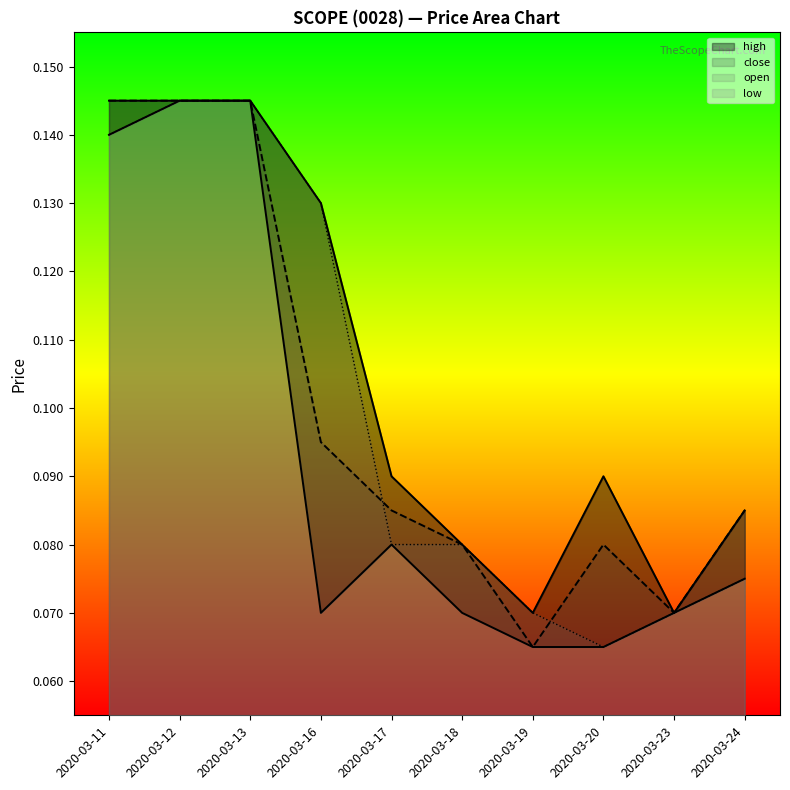

Reading left to right, list all the values displayed in this chart.

high: 2020-03-11=0.1	2020-03-12=0.1	2020-03-13=0.1	2020-03-16=0.1	2020-03-17=0.1	2020-03-18=0.1	2020-03-19=0.1	2020-03-20=0.1	2020-03-23=0.1	2020-03-24=0.1
close: 2020-03-11=0.1	2020-03-12=0.1	2020-03-13=0.1	2020-03-16=0.1	2020-03-17=0.1	2020-03-18=0.1	2020-03-19=0.1	2020-03-20=0.1	2020-03-23=0.1	2020-03-24=0.1
open: 2020-03-11=0.1	2020-03-12=0.1	2020-03-13=0.1	2020-03-16=0.1	2020-03-17=0.1	2020-03-18=0.1	2020-03-19=0.1	2020-03-20=0.1	2020-03-23=0.1	2020-03-24=0.1
low: 2020-03-11=0.1	2020-03-12=0.1	2020-03-13=0.1	2020-03-16=0.1	2020-03-17=0.1	2020-03-18=0.1	2020-03-19=0.1	2020-03-20=0.1	2020-03-23=0.1	2020-03-24=0.1